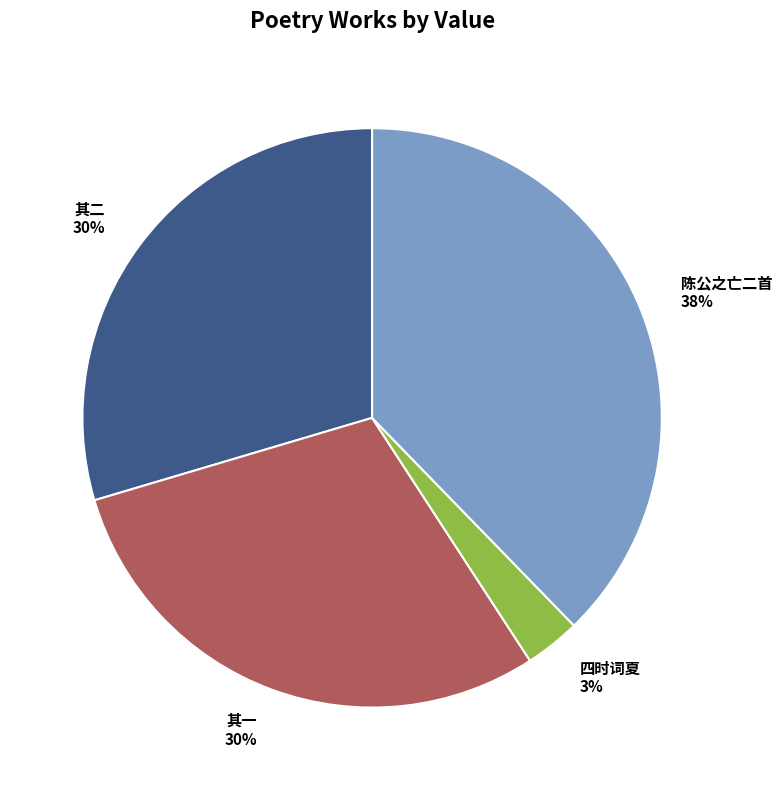

Is there a majority slice in this chart?

No